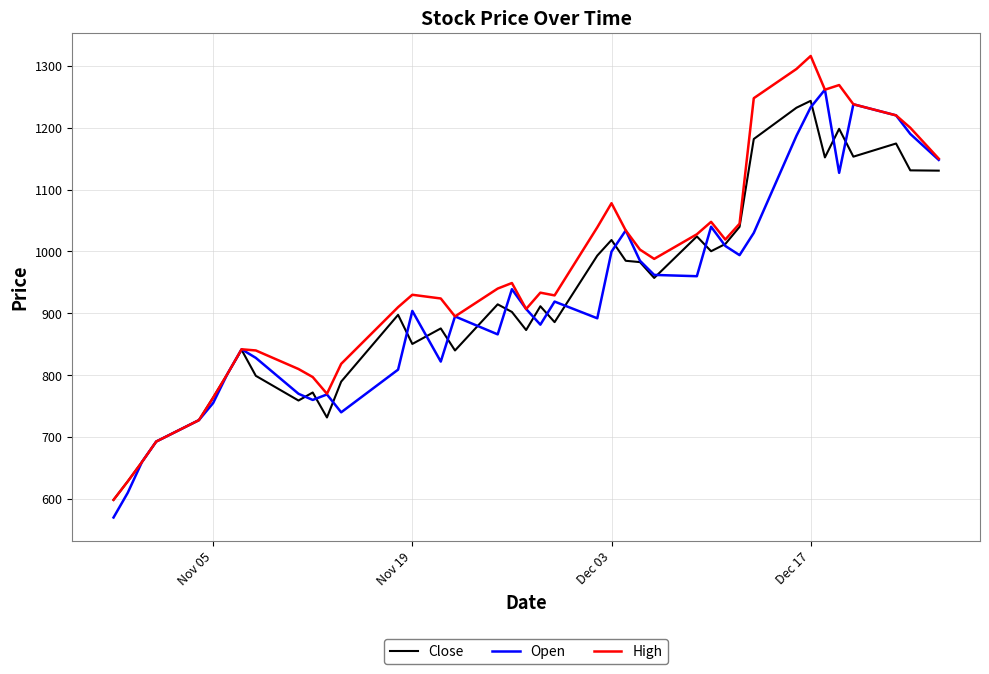

Which series has the largest total across all categories?

High